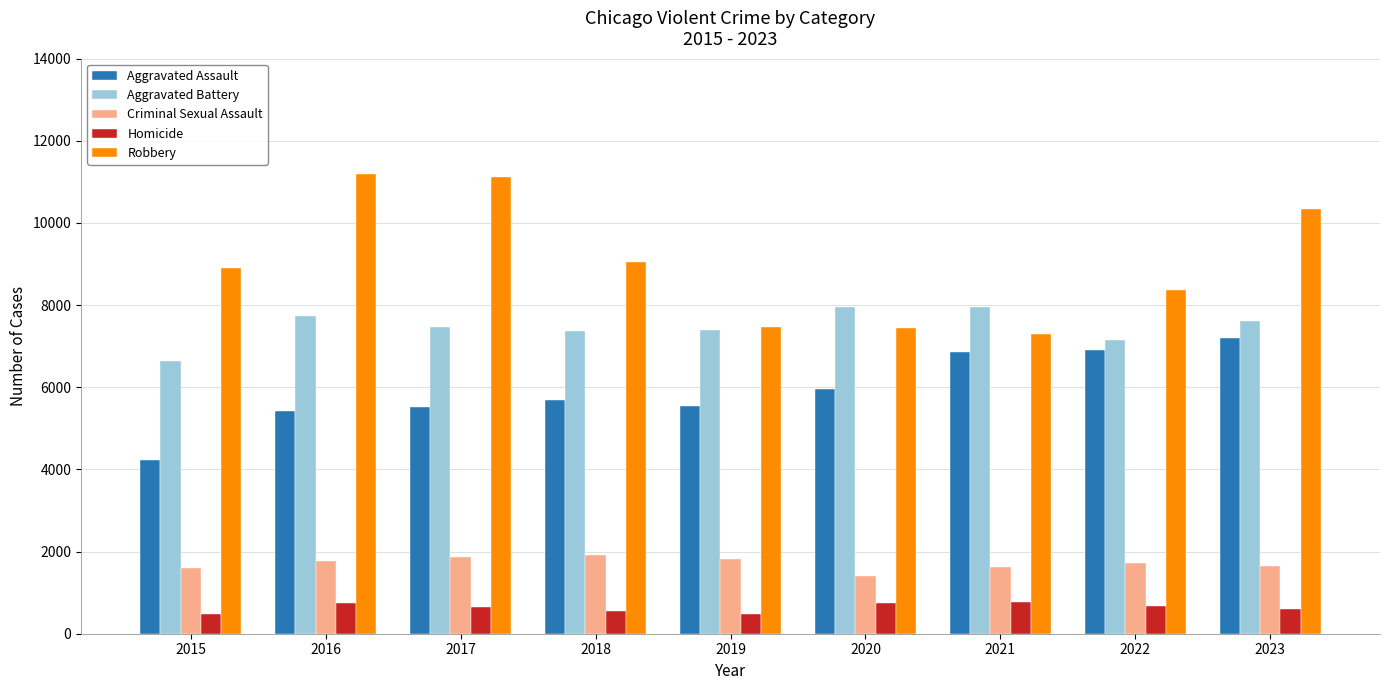

How many groups of bars are there?

9